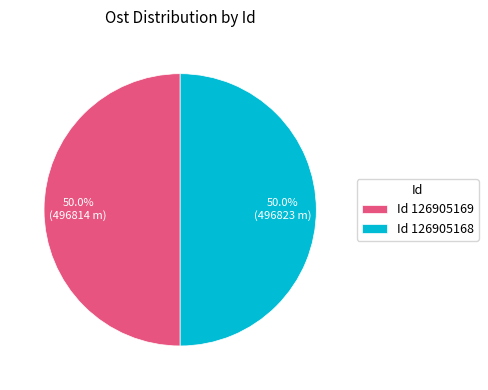

What is the ratio of the value at Id 126905169 to the value at Id 126905168?

1.0